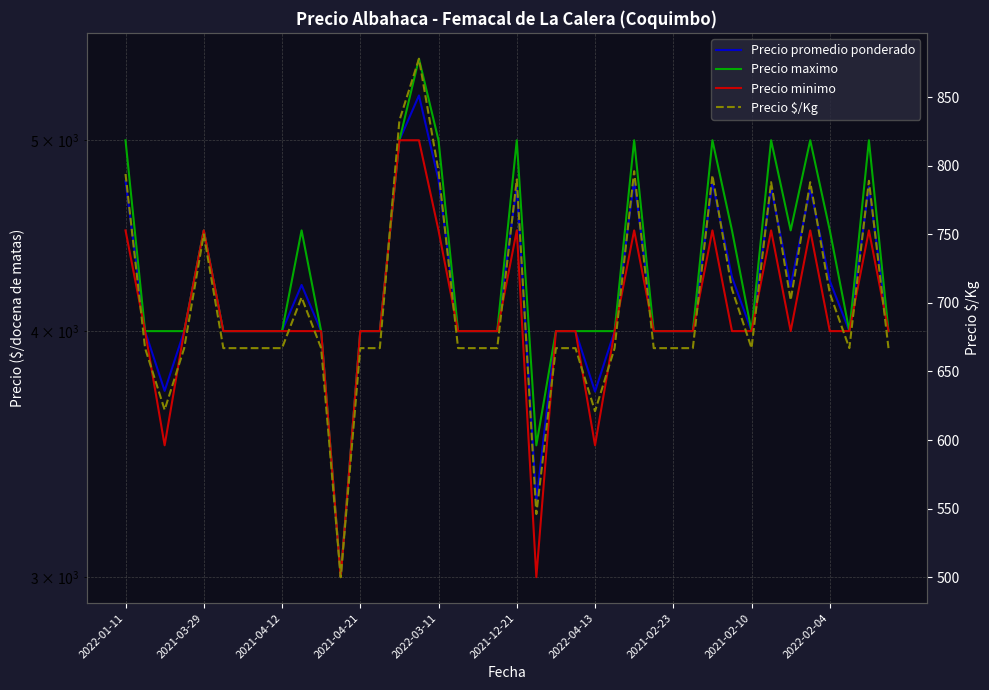

How many lines are shown in the chart?

4